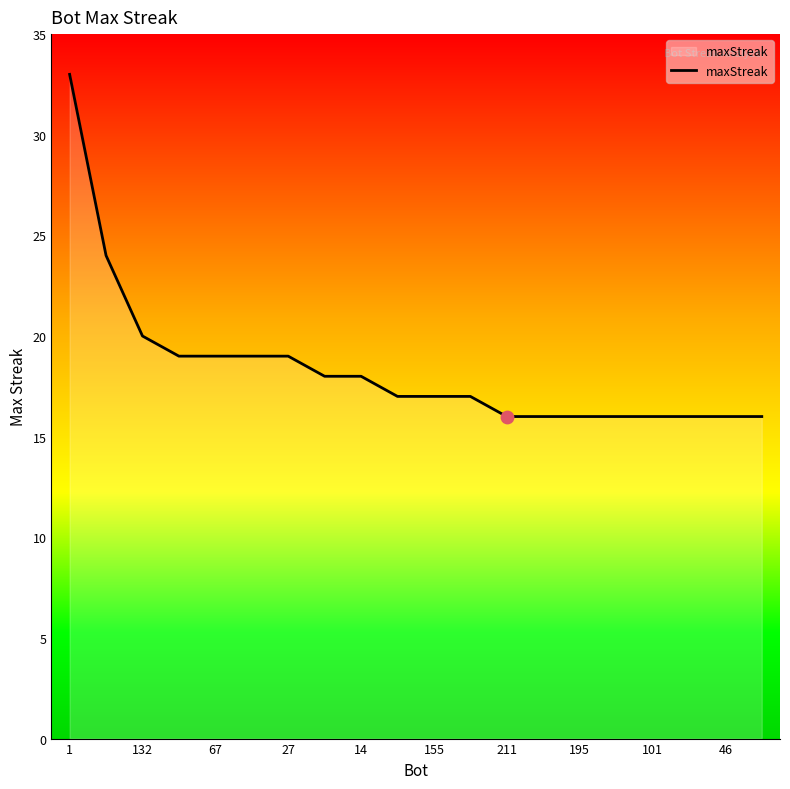

What is the greatest value displayed?

33